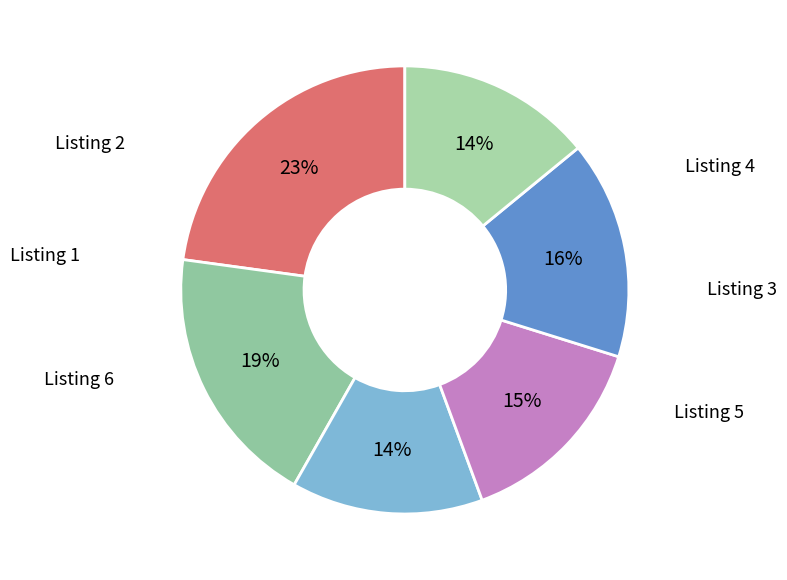

To the nearest percent, what percentage of the pie is Listing 1?

16%